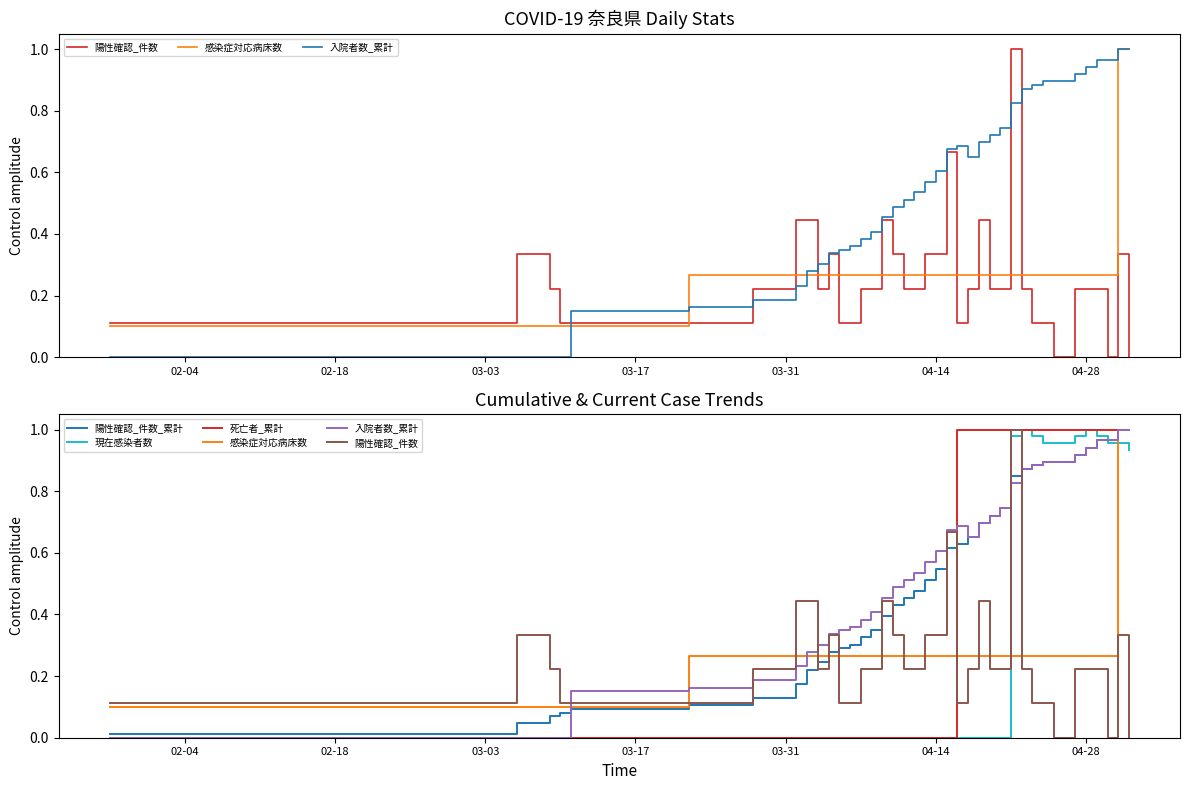

True or false: 陽性確認_件数 has more than 0 interior local peaks.

True